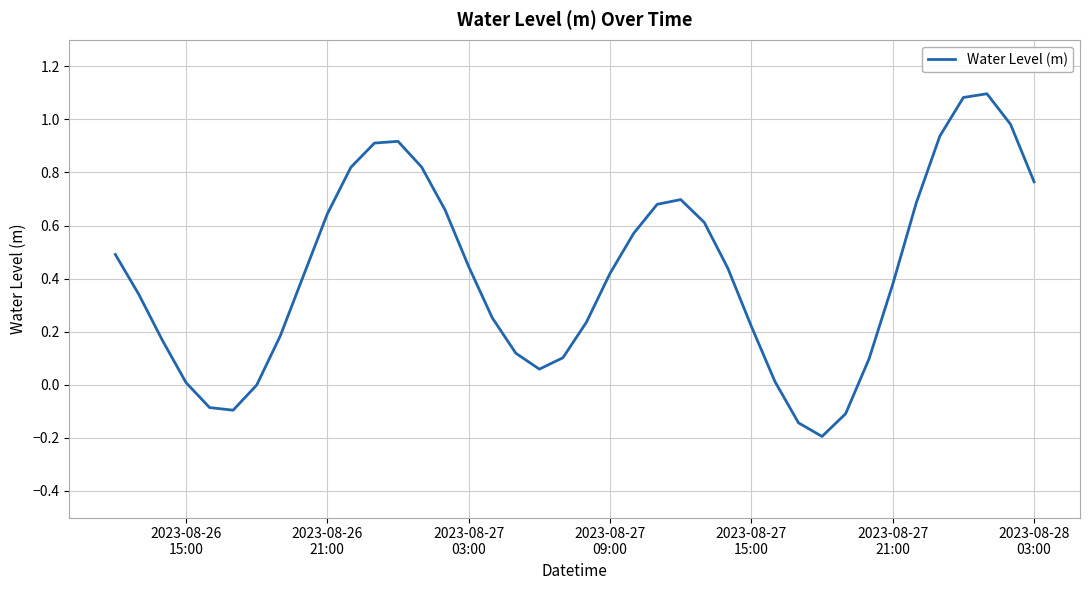

What is the maximum value shown in the chart?

1.1